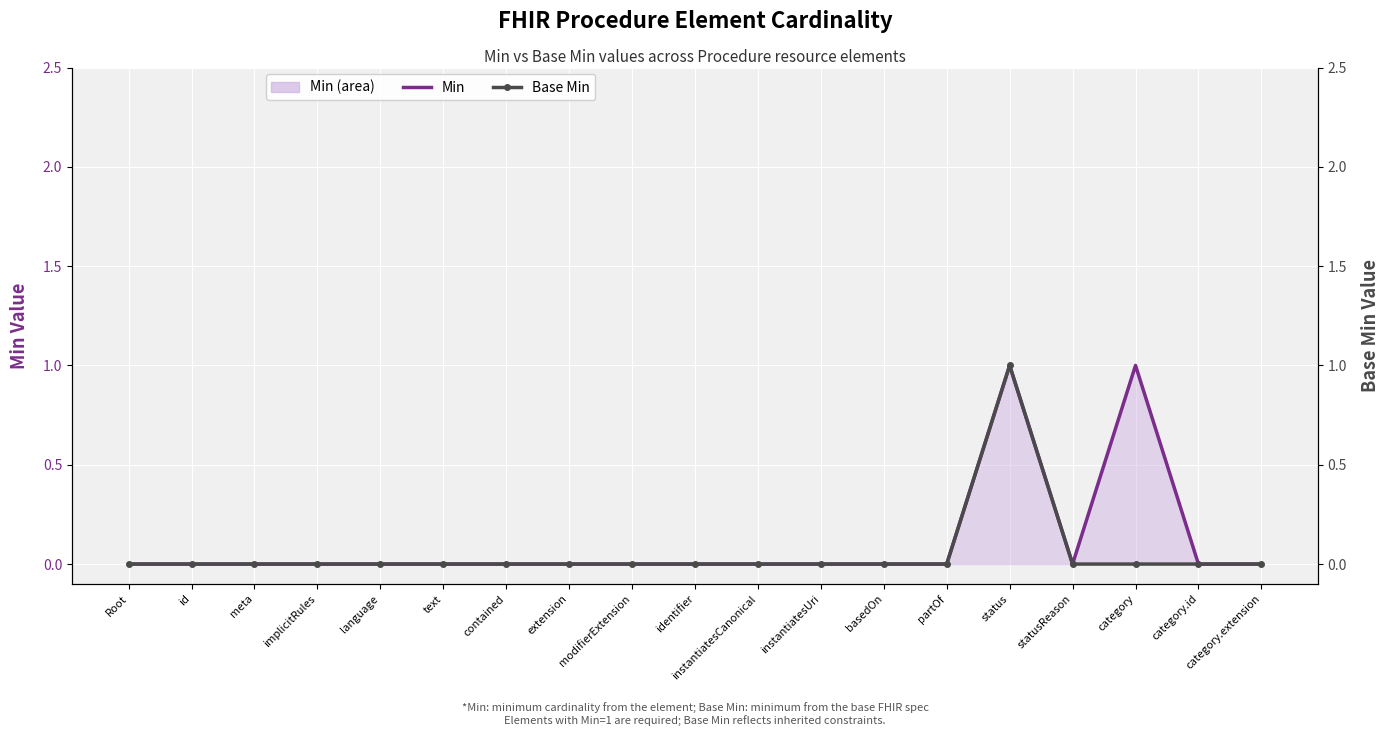

Reading left to right, what are all the values shown in this chart?

Min: Root=0	id=0	meta=0	implicitRules=0	language=0	text=0	contained=0	extension=0	modifierExtension=0	identifier=0	instantiatesCanonical=0	instantiatesUri=0	basedOn=0	partOf=0	status=1	statusReason=0	category=1	category.id=0	category.extension=0
Base Min: Root=0	id=0	meta=0	implicitRules=0	language=0	text=0	contained=0	extension=0	modifierExtension=0	identifier=0	instantiatesCanonical=0	instantiatesUri=0	basedOn=0	partOf=0	status=1	statusReason=0	category=0	category.id=0	category.extension=0